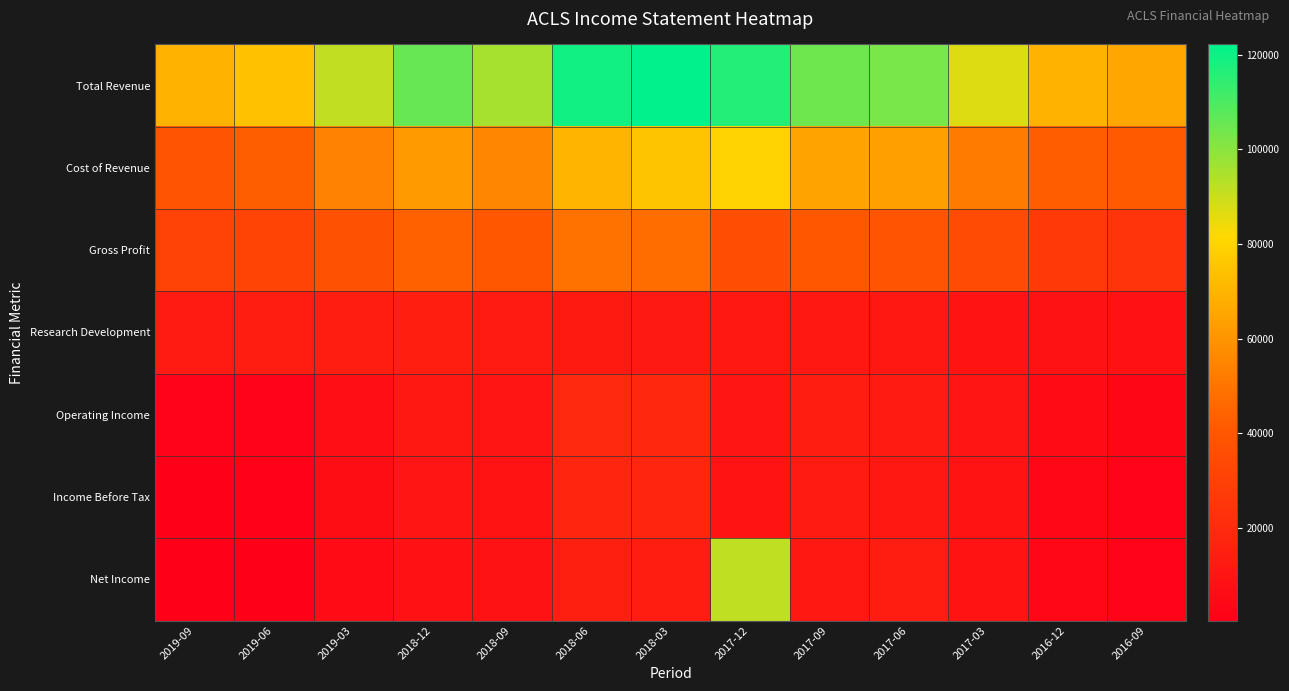

Which label corresponds to the largest value in the chart?

2018-03